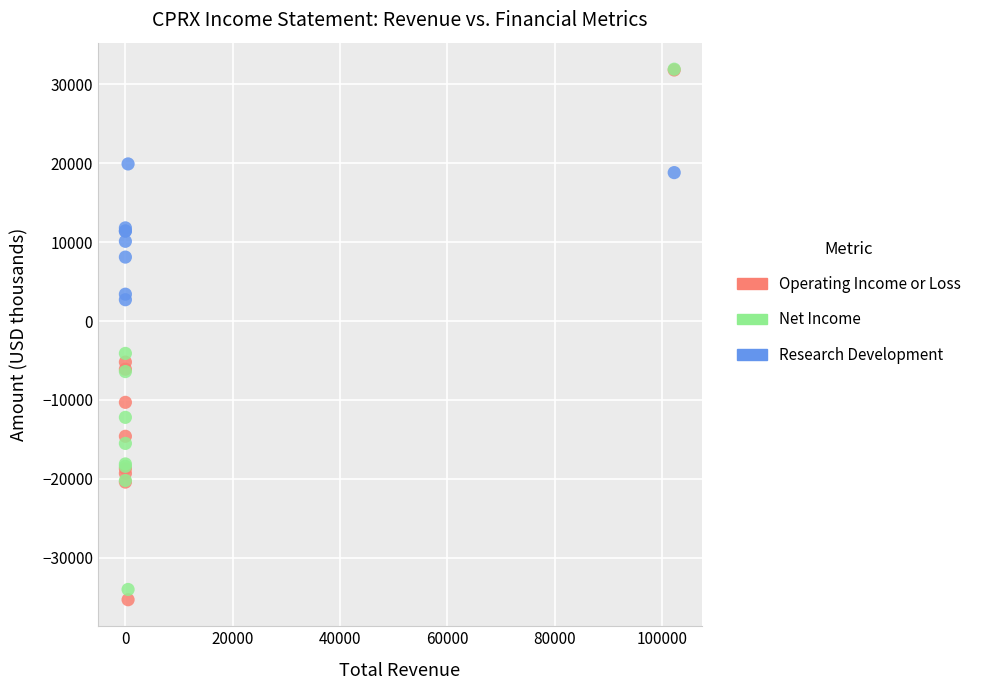

Which series reaches the minimum Y coordinate?

Operating Income or Loss